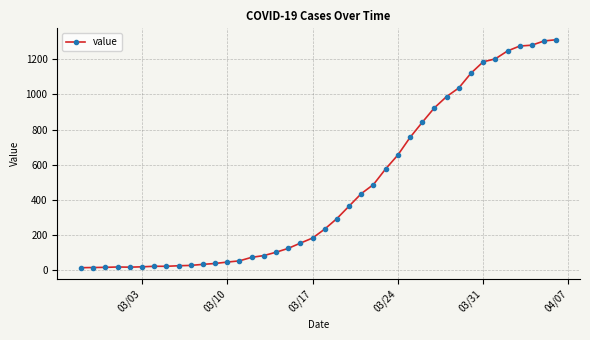

What is the sum of all values?

18584